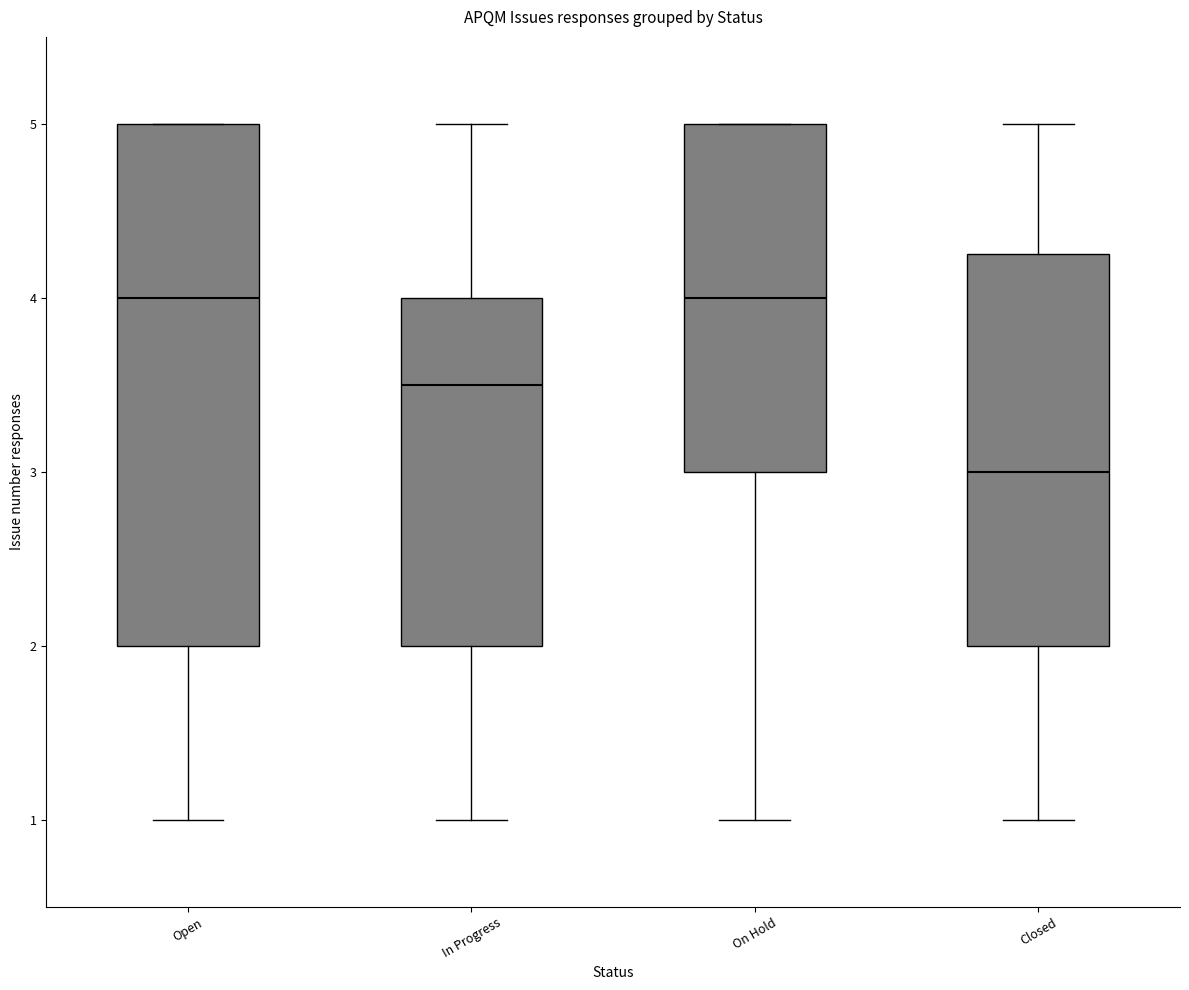

Which box is the tallest, from its lower edge to its upper edge?

Open